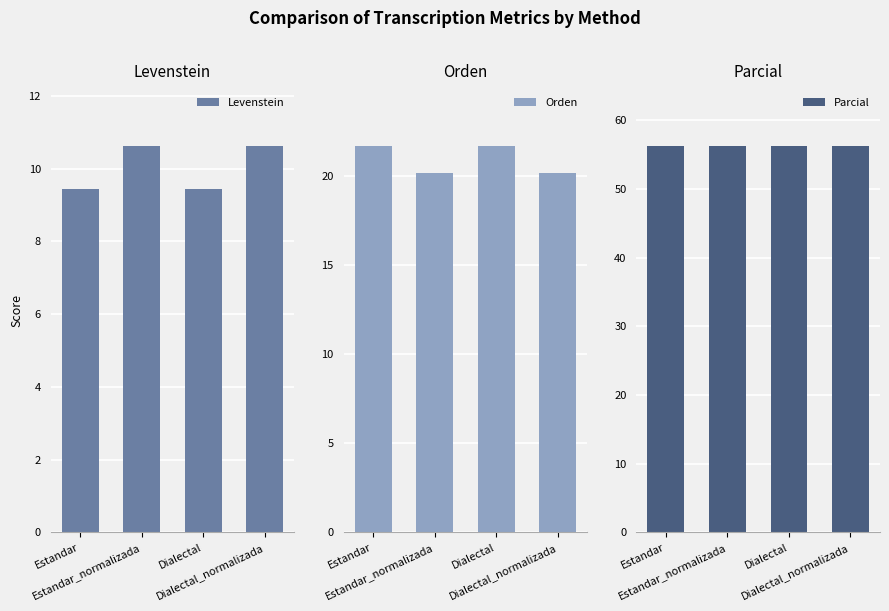

What is the difference between the second highest and minimum values in the Orden series?

1.5